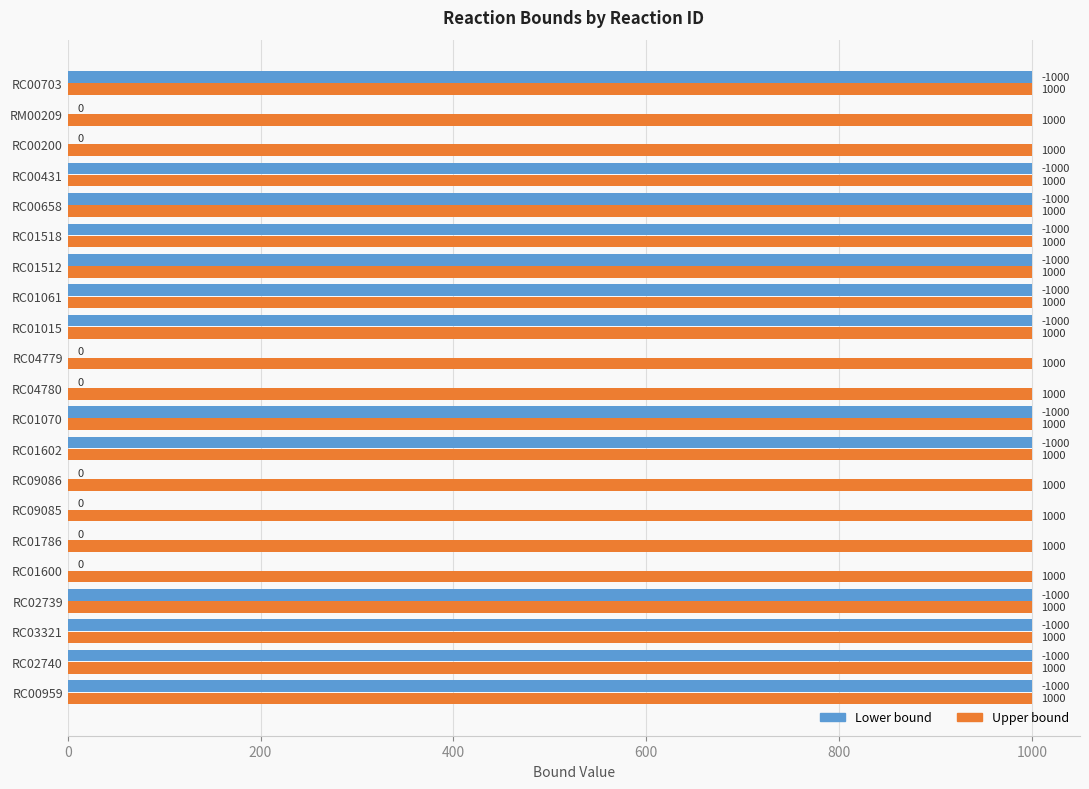

Is it true that Upper bound equals 517 at RC01600?

False